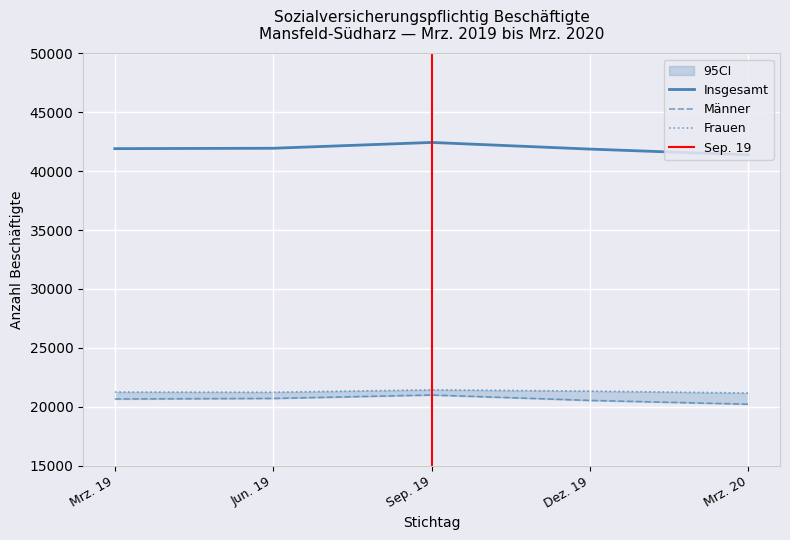

Which category has the highest value in the Dez. 19 series?

Insgesamt